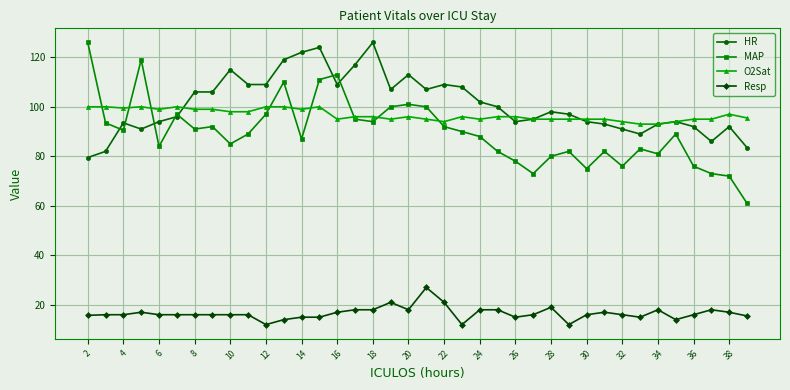

What is the value of the O2Sat point at the 6th from the left?

100.0